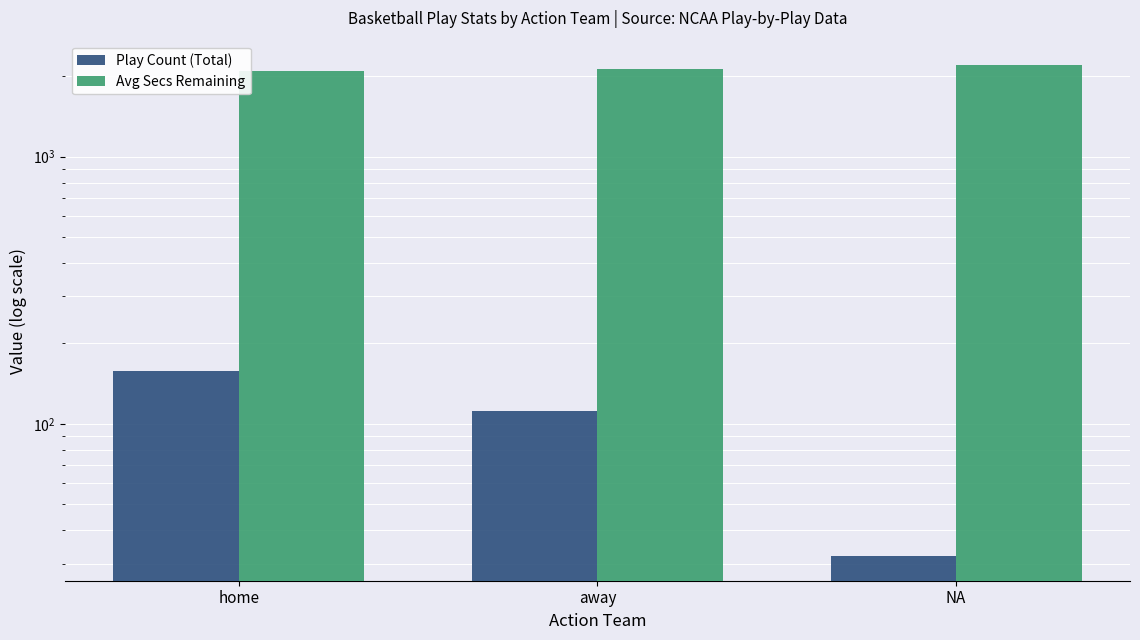

What is the sum of the Play Count (Total) values at away and home?

270